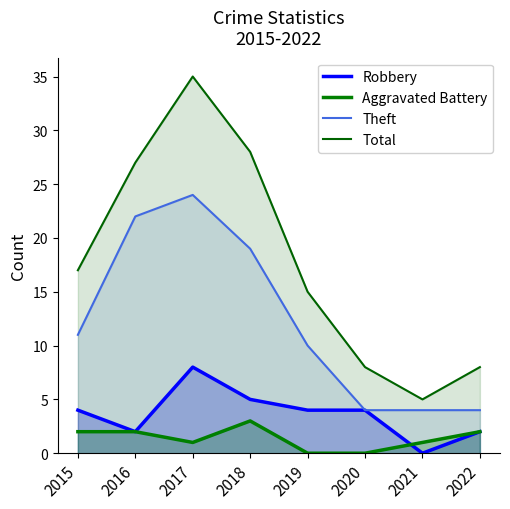

True or false: Theft and Aggravated Battery cross at least once.

False